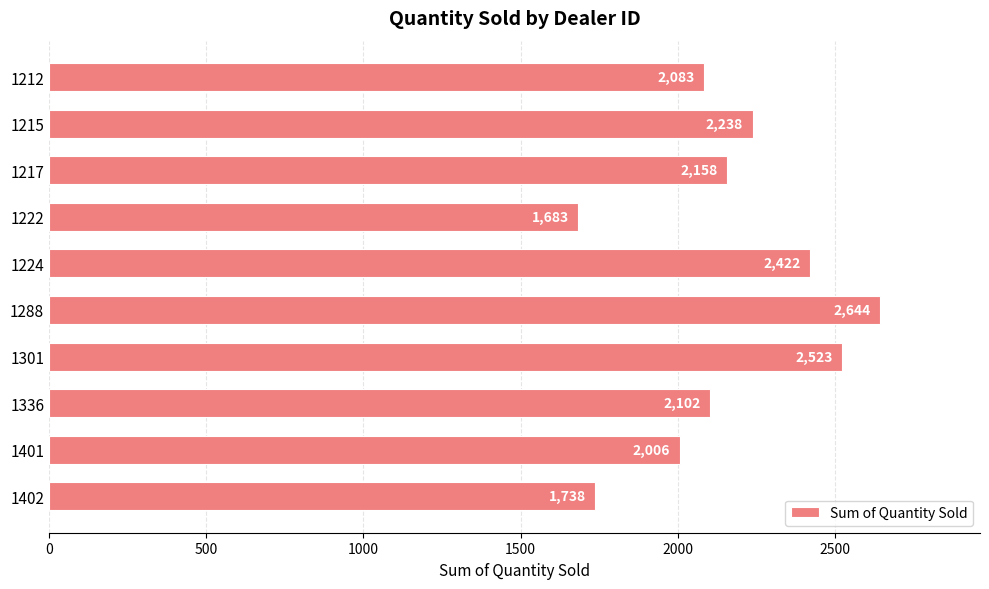

Rank the categories by value from highest to lowest.

1288, 1301, 1224, 1215, 1217, 1336, 1212, 1401, 1402, 1222